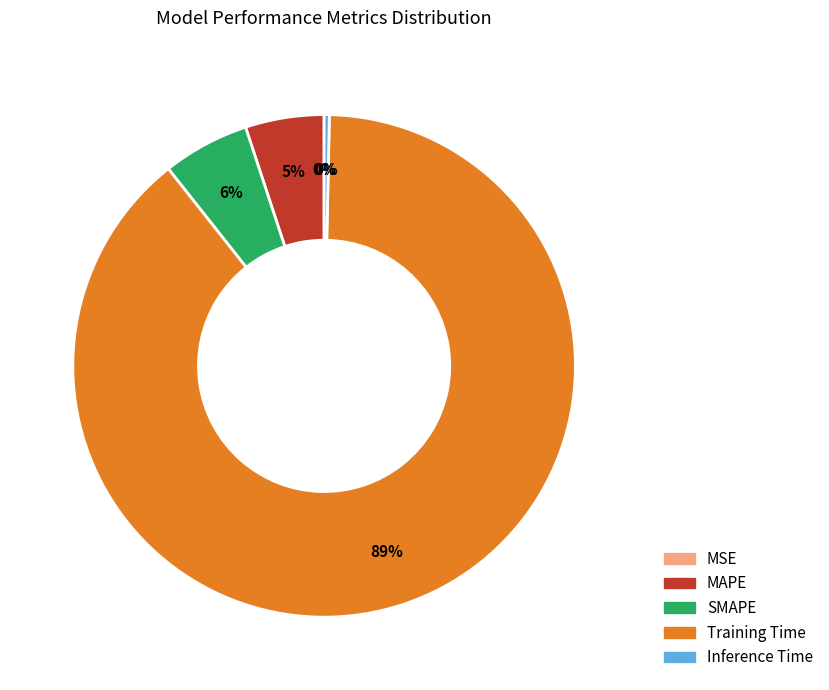

True or false: SMAPE accounts for 15% of the total.

False